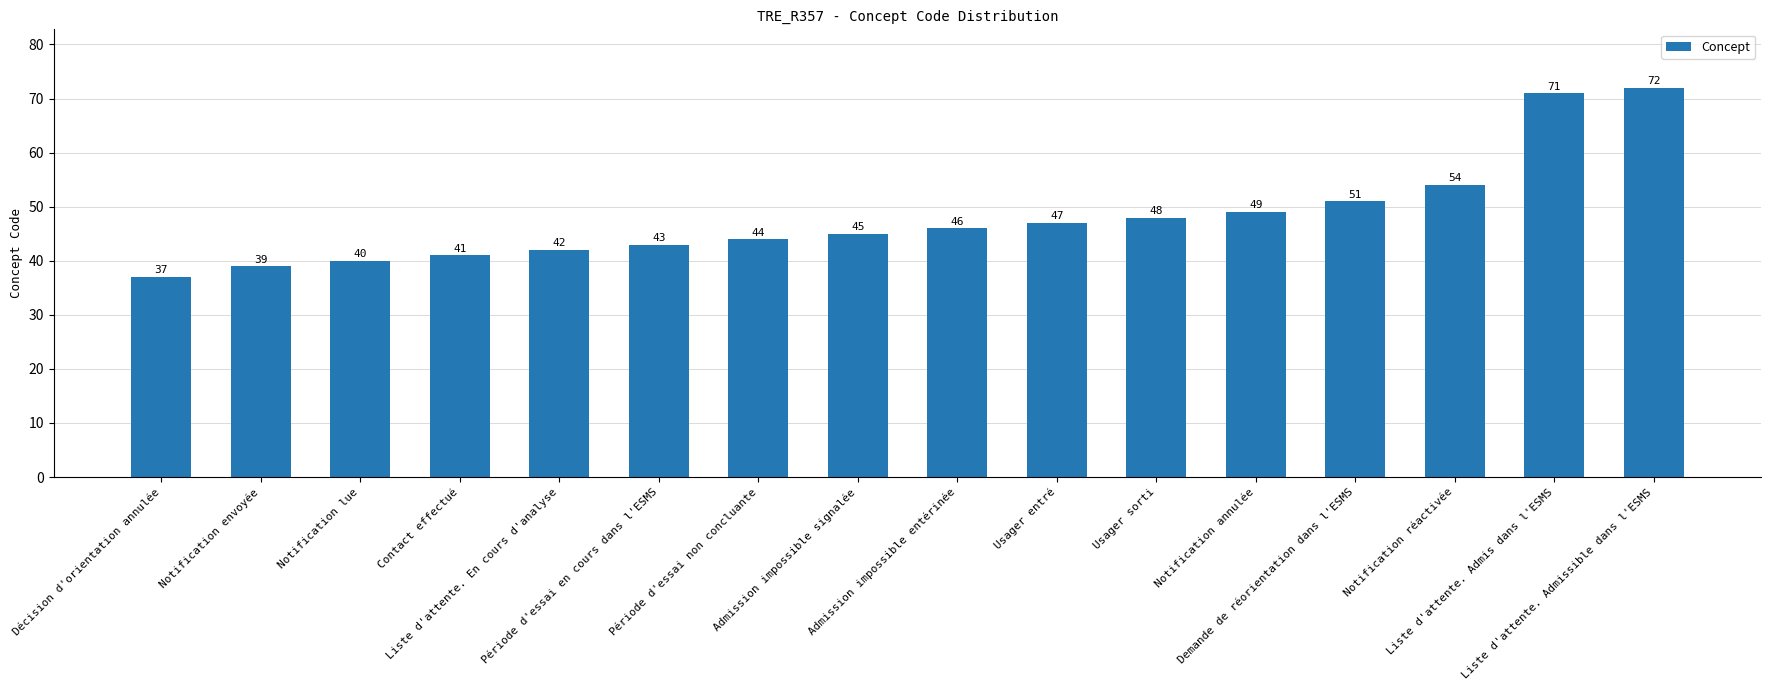

Count the number of data series in this chart.

1